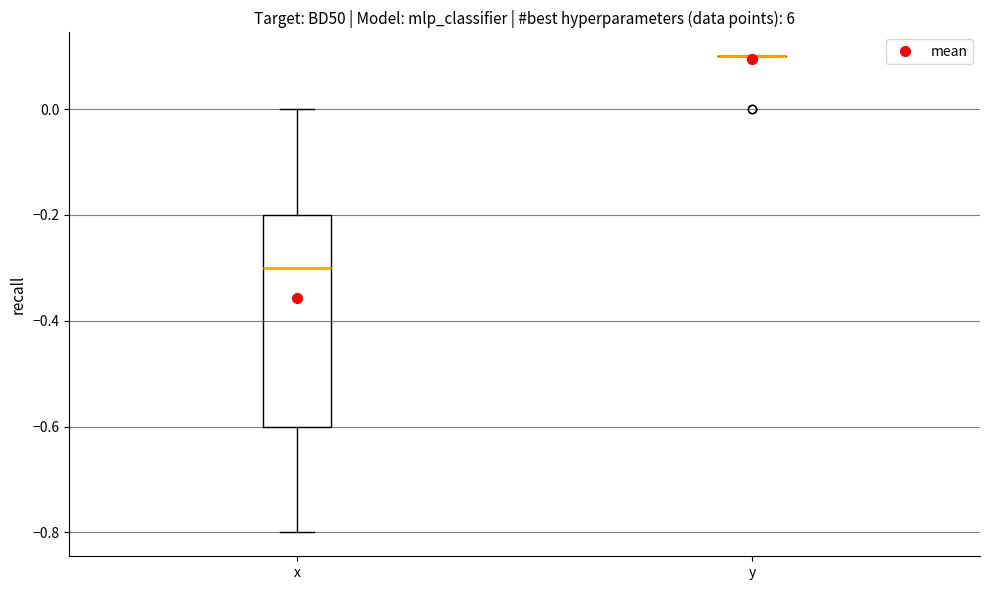

Reading left to right, read every box against the y-axis: the position of its median line, the range the box covers, and the ends of its whiskers. The values are not printed on the chart, so give them approximately, as read against the axis.

x: median -0.3, box -0.6 to -0.2, whiskers -0.8 to 0.0
y: box collapsed to a line at 0.1, whiskers 0.1 to 0.1